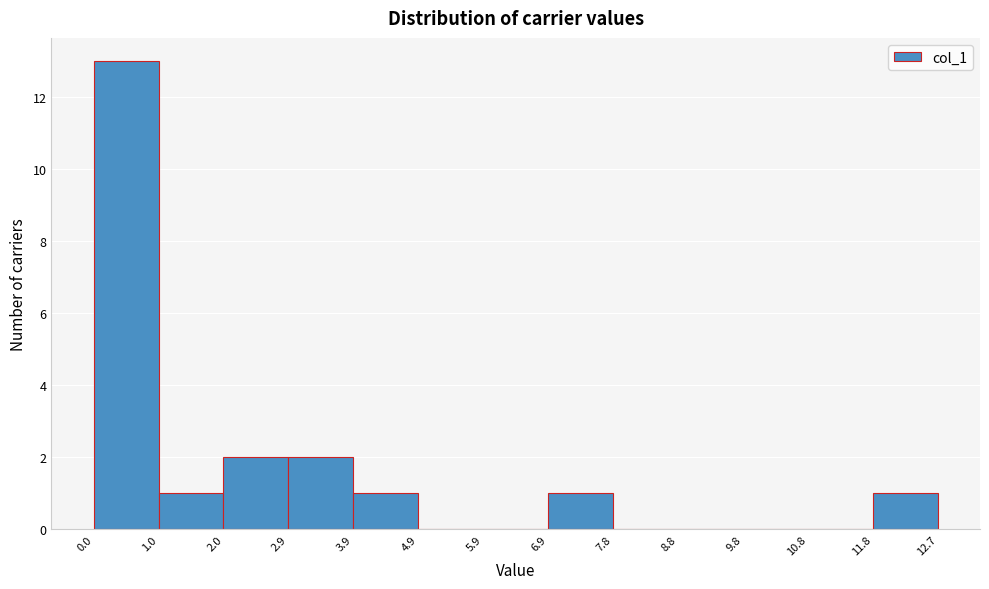

How tall is the bar that spans 1.0 to 2.0 on the x-axis? The values are not printed on the chart, so give them approximately, as read against the axis.

1